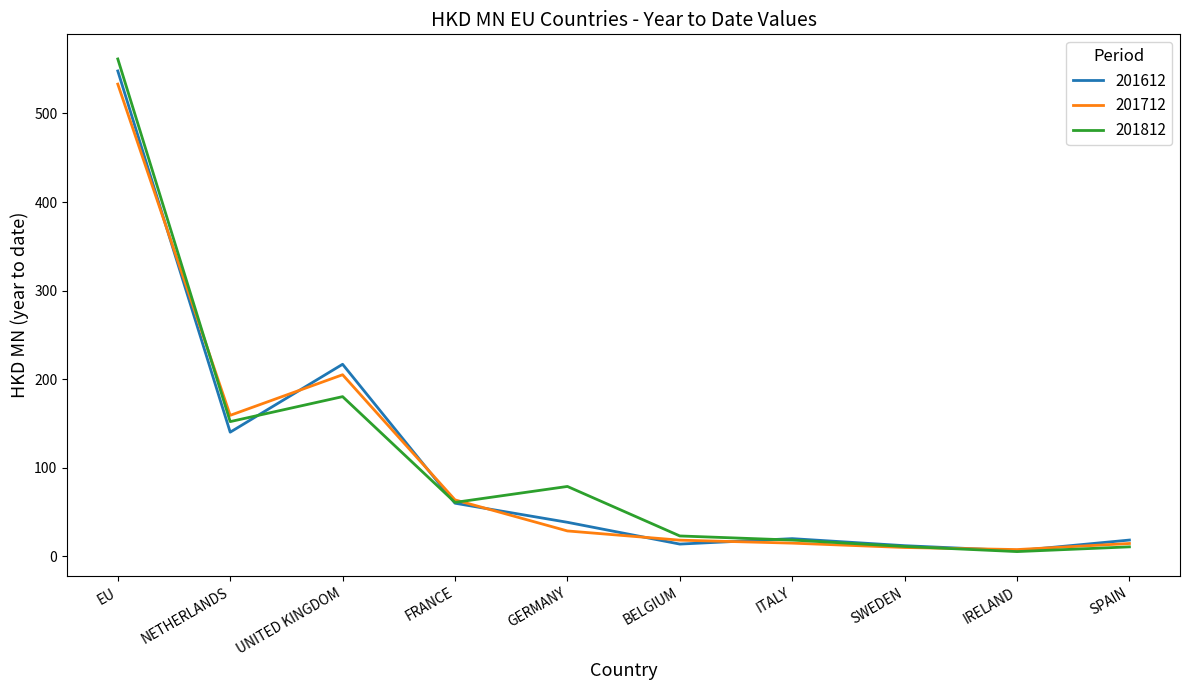

What is the greatest value displayed?

561.6